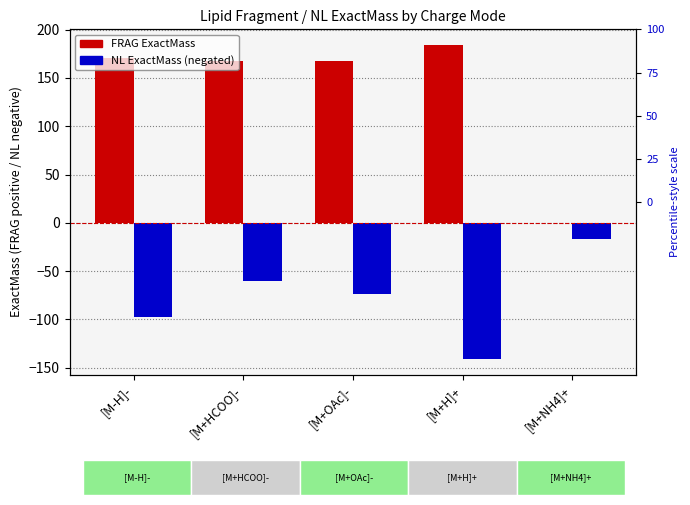

At how many categories does at least one series exceed 144?

4